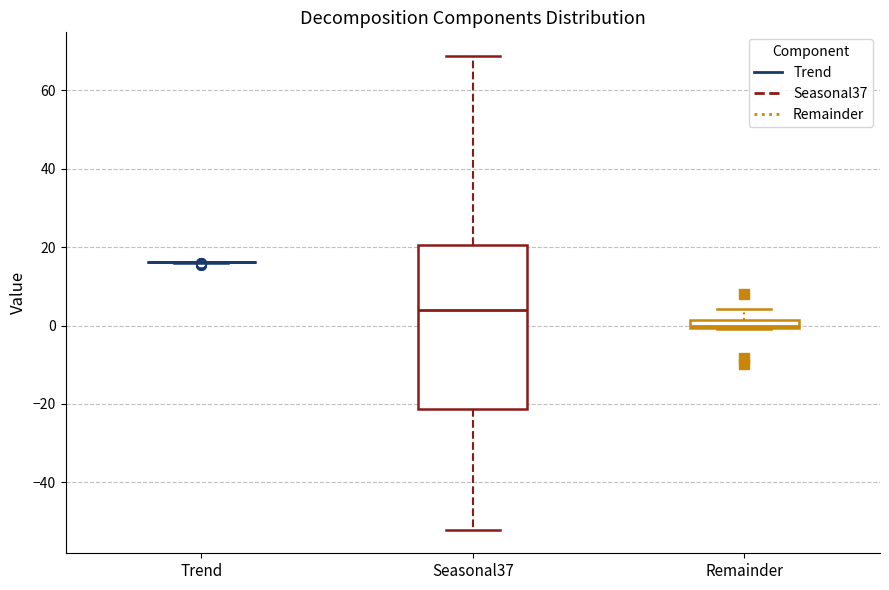

Which box is the tallest, from its lower edge to its upper edge?

Seasonal37